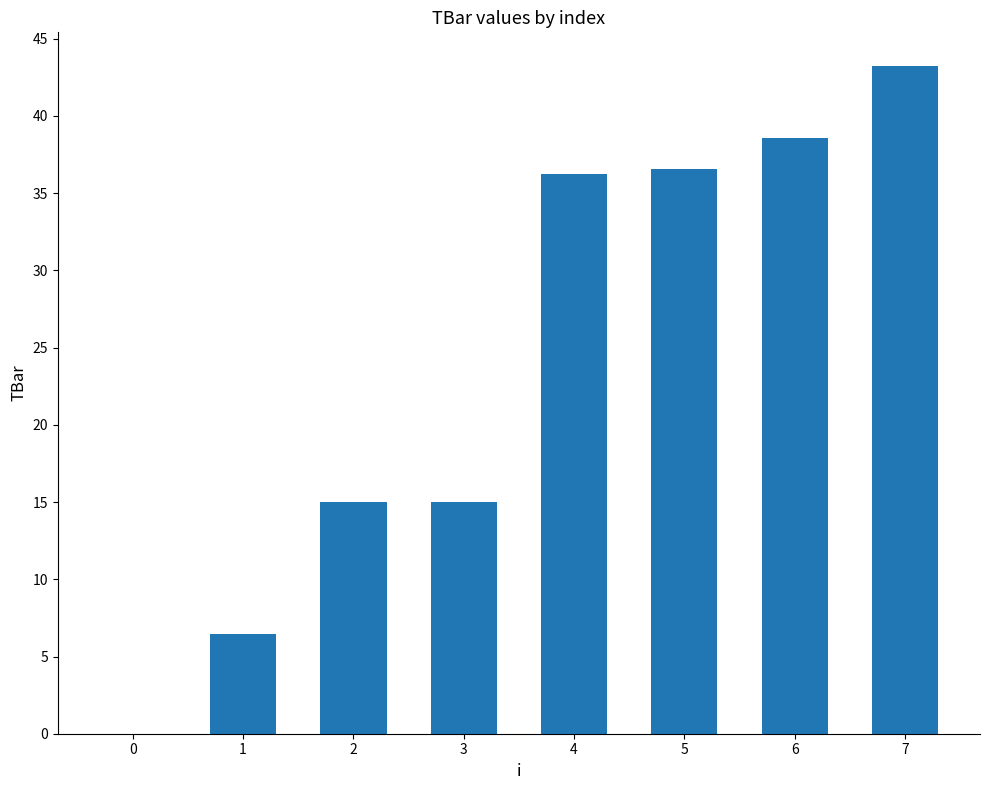

Reading left to right, what are all the values shown in this chart?

0.0	6.5	15.0	15.0	36.2	36.6	38.5	43.3